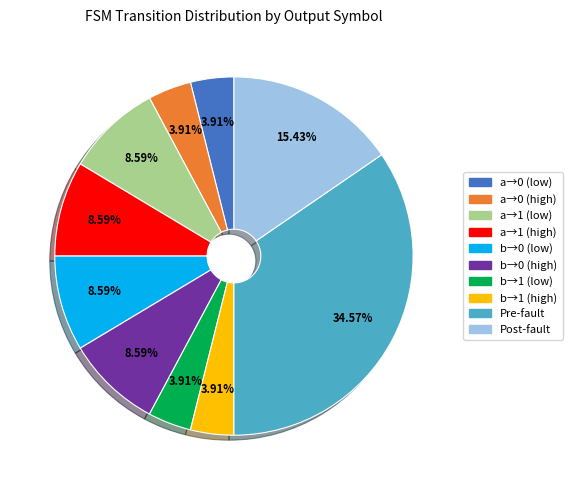

Is there a majority slice in this chart?

No